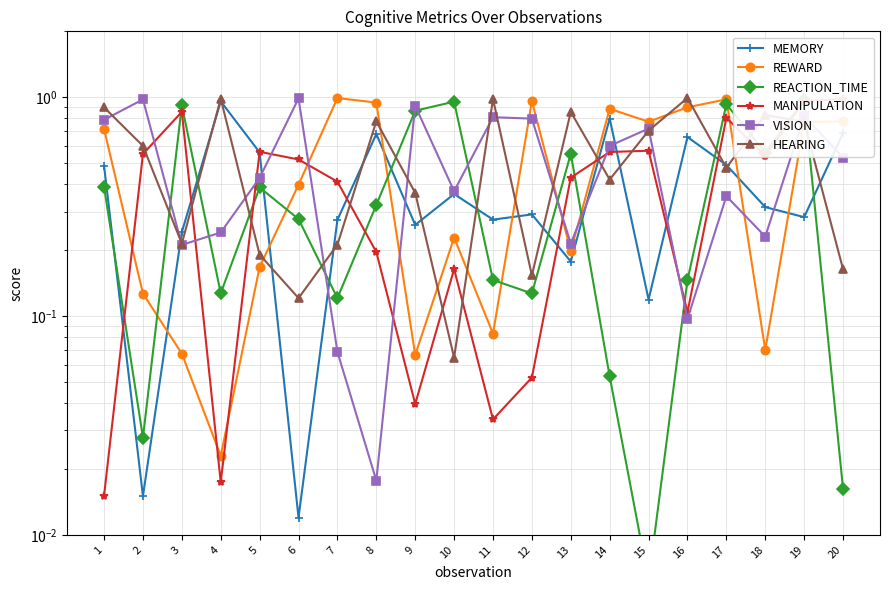

Which category has the lowest value across all series?

15